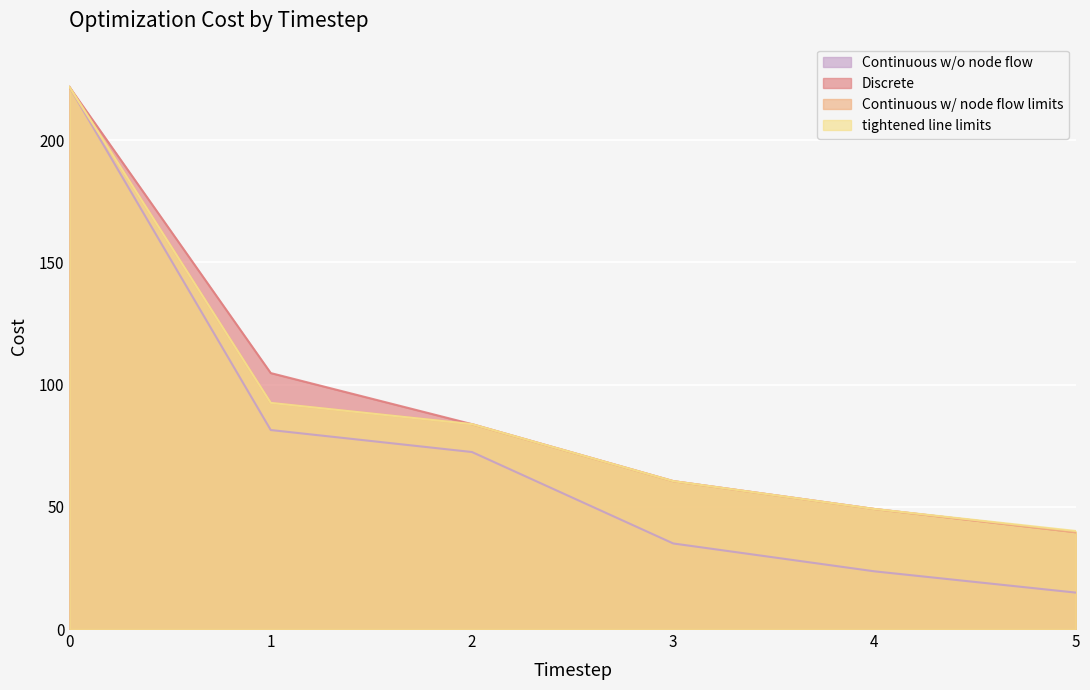

What is the difference between the highest and lowest values at 1?

23.3